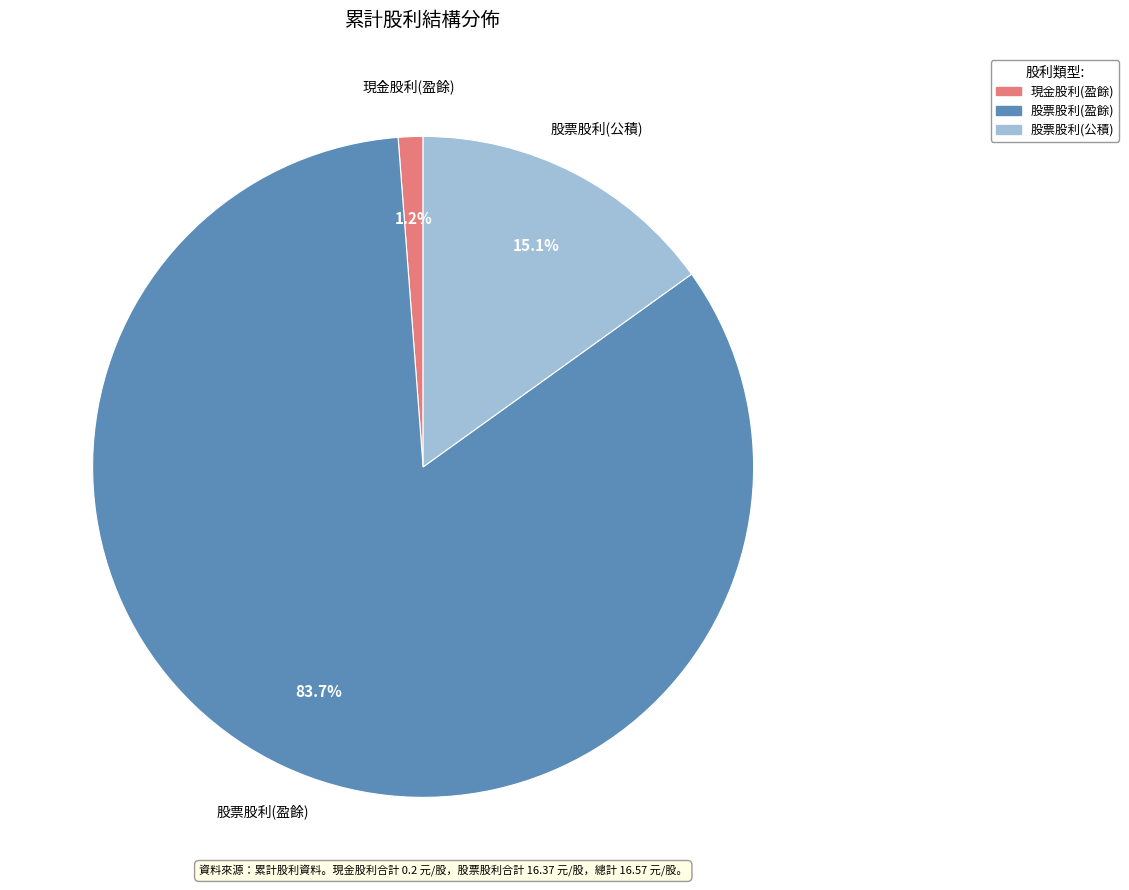

What is the total percentage of 股票股利(公積) and 股票股利(盈餘)?

98.8%